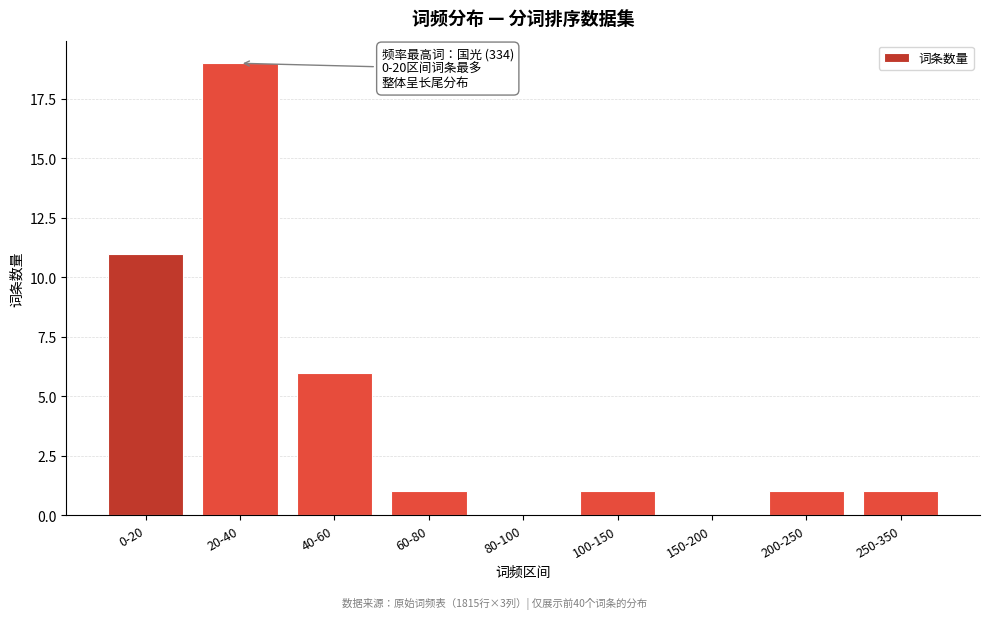

Reading right to left, transcribe all the data shown in this chart.

250-350=1	200-250=1	150-200=0	100-150=1	80-100=0	60-80=1	40-60=6	20-40=19	0-20=11